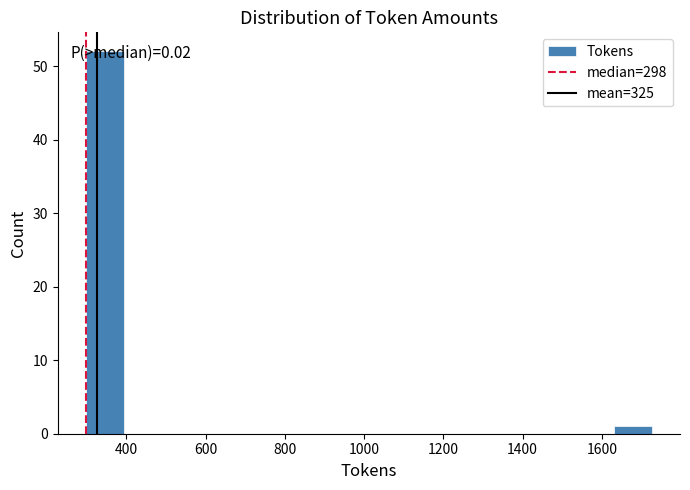

Which range on the x-axis has the tallest bar?

300 to 400